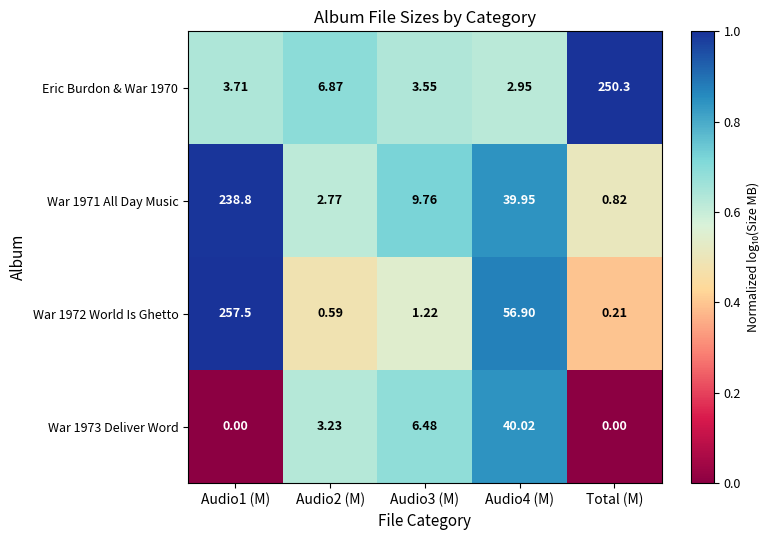

At Audio2 (M), list the series in order from smallest to largest.

War 1972 World Is Ghetto, War 1971 All Day Music, War 1973 Deliver Word, Eric Burdon & War 1970